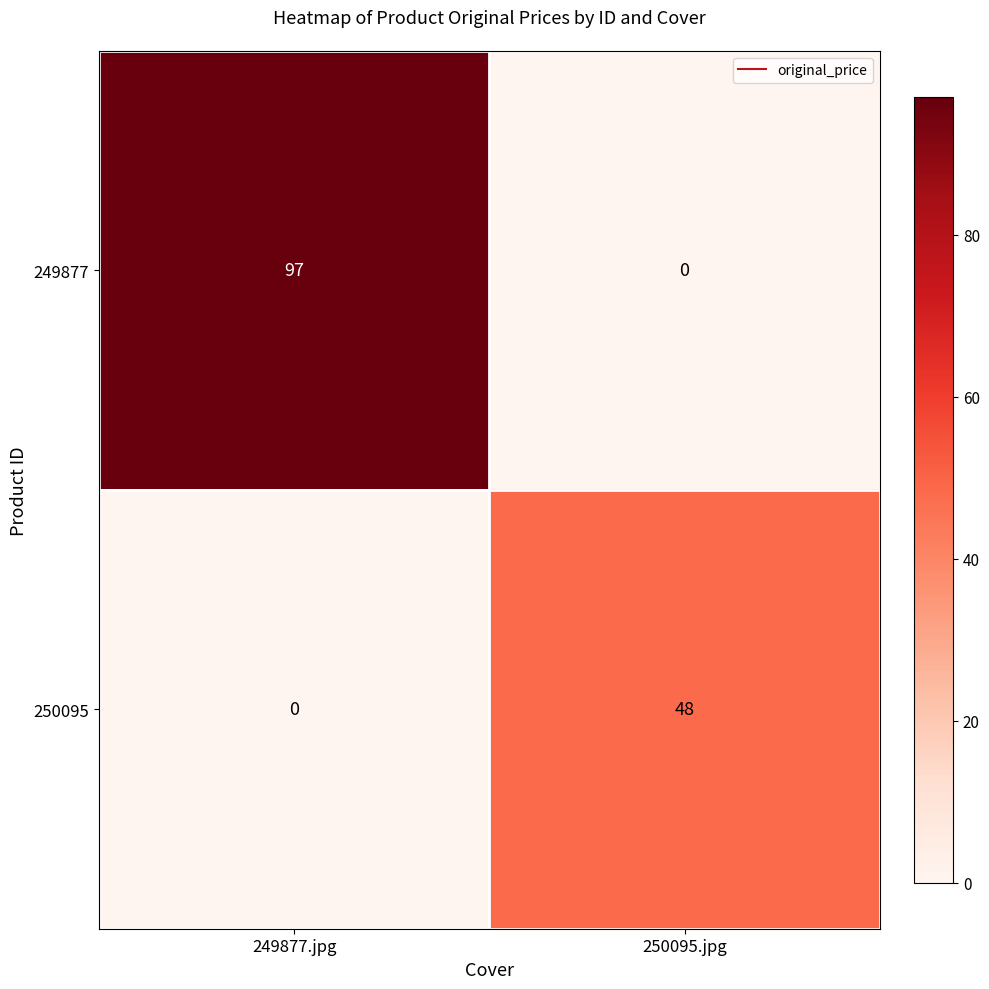

At 250095.jpg, list the series in order from smallest to largest.

249877, 250095